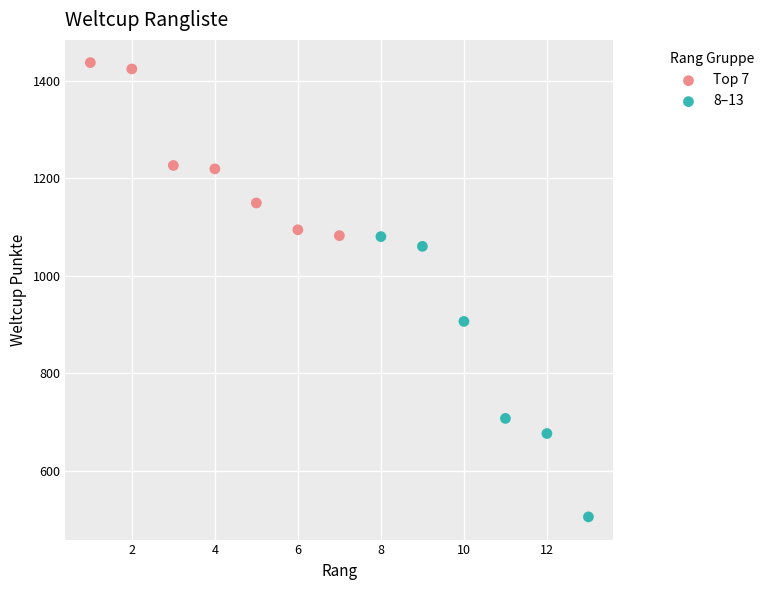

Which series has the widest spread of Y values?

8–13